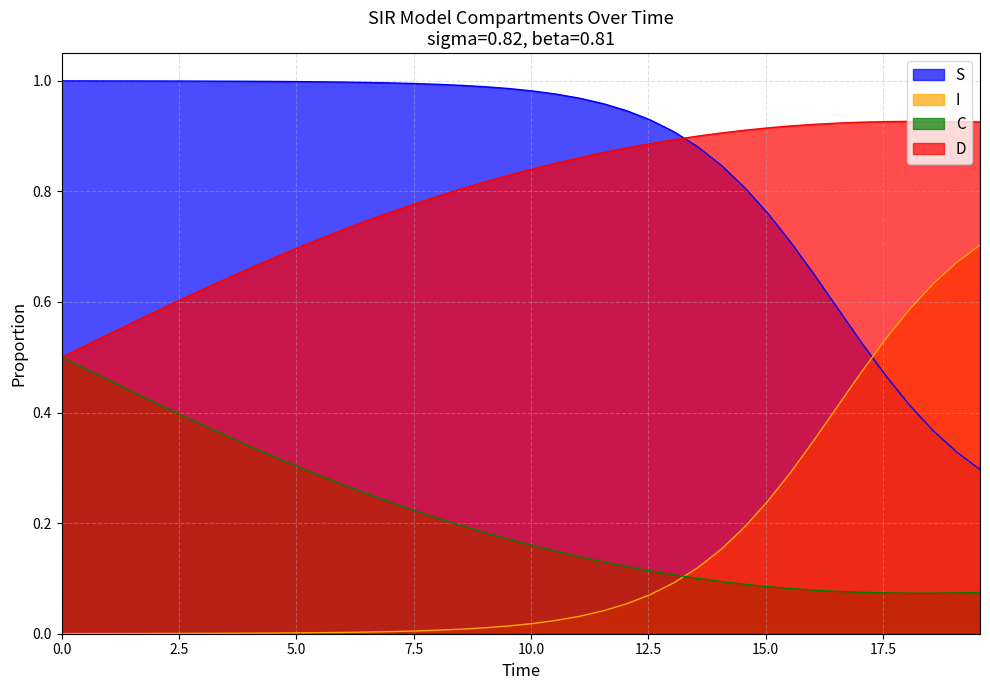

List the series in order of their peak value, lowest first.

C, I, D, S